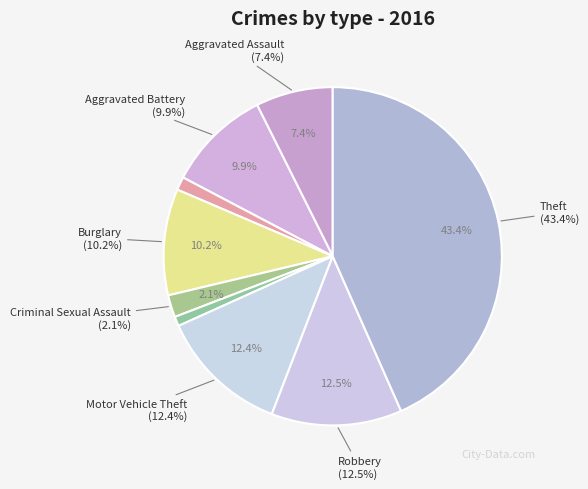

What percentage is the Robbery slice, to the nearest percent?

12%